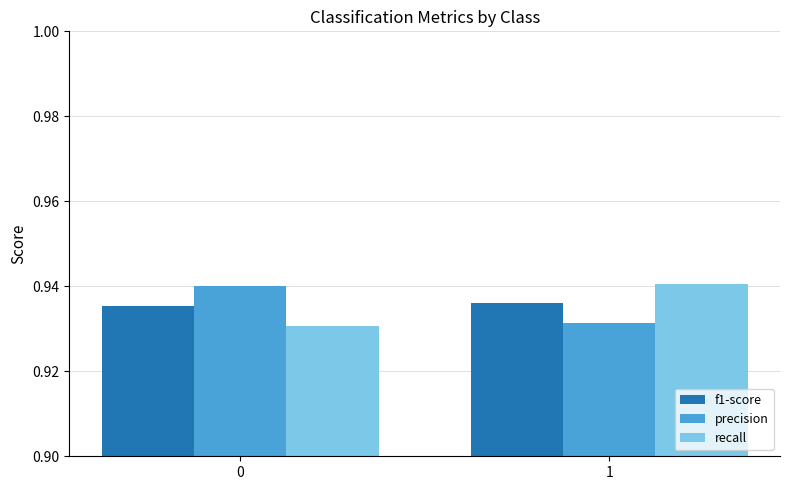

How many bars are there in total?

6